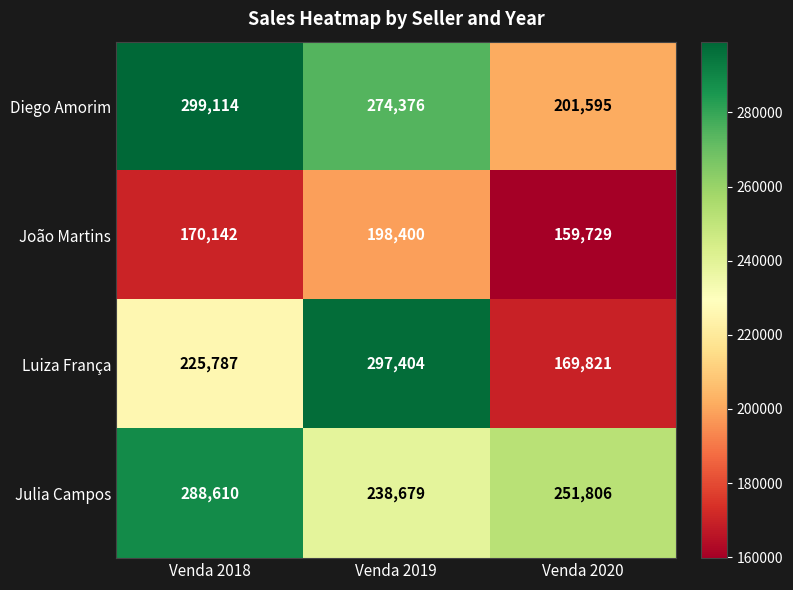

At how many categories does at least one series exceed 210589?

3